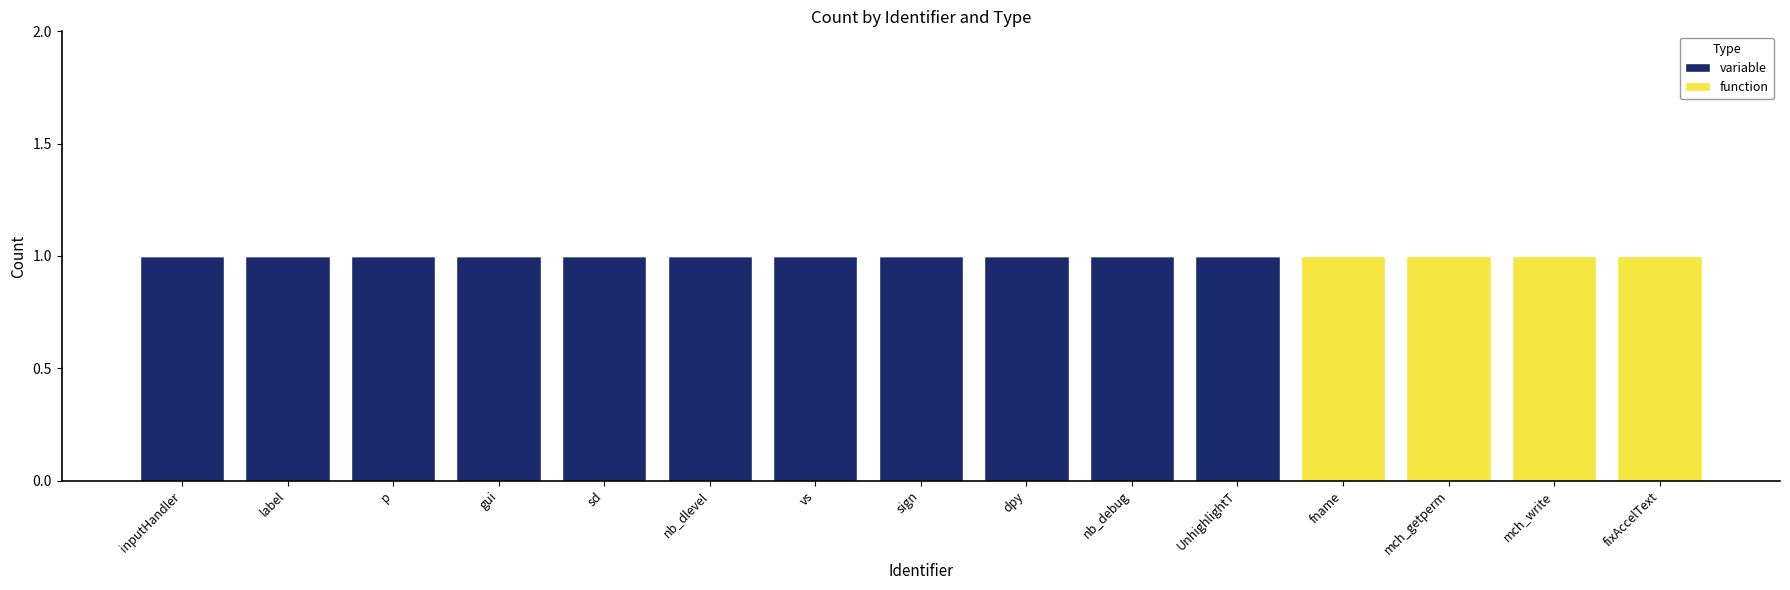

The value of variable at nb_dlevel is 1. True or false?

True